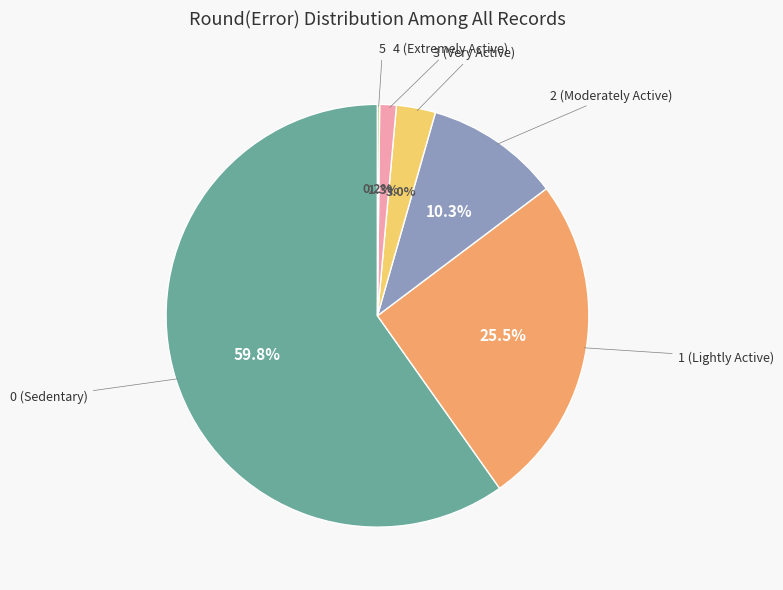

Does any single category account for the majority?

Yes